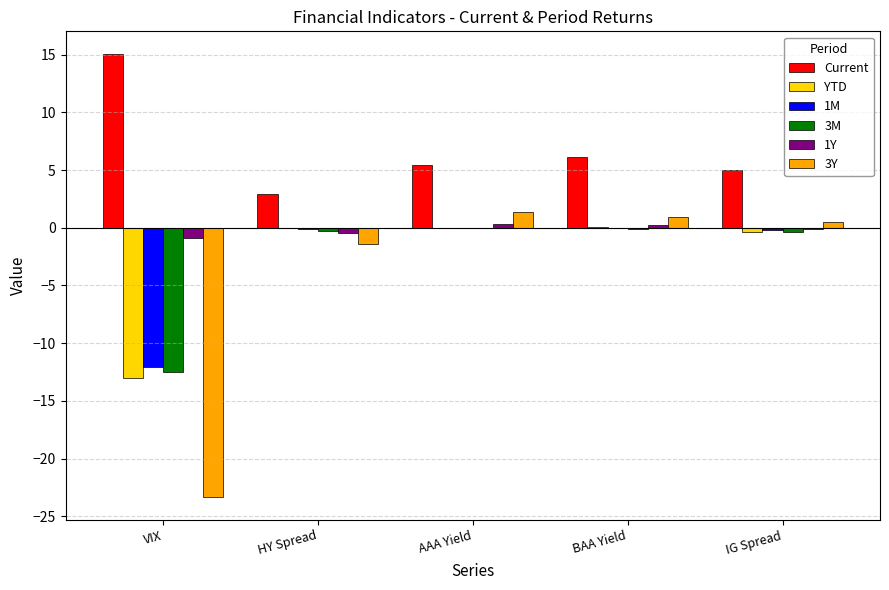

Which series has the largest total across all categories?

Current